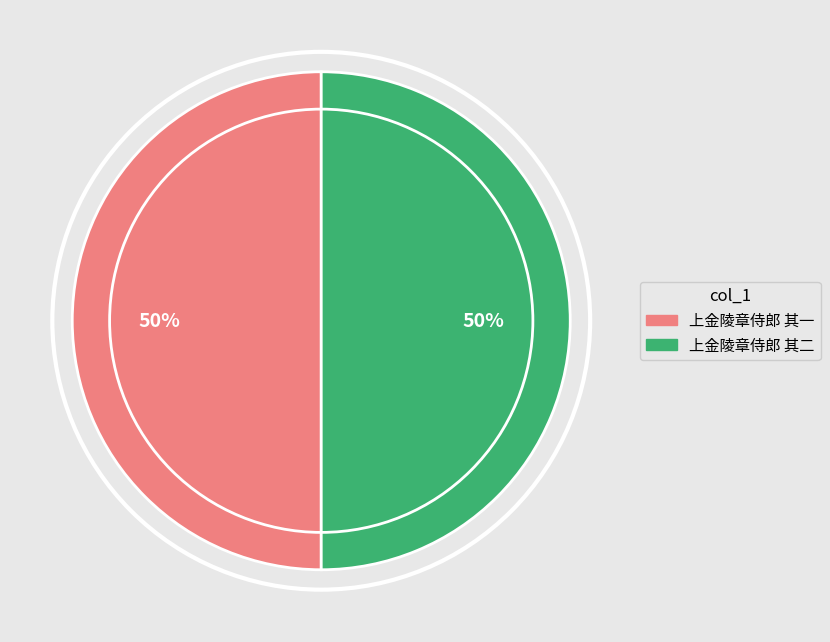

To the nearest percent, what portion does 上金陵章侍郎 其一 represent?

50%